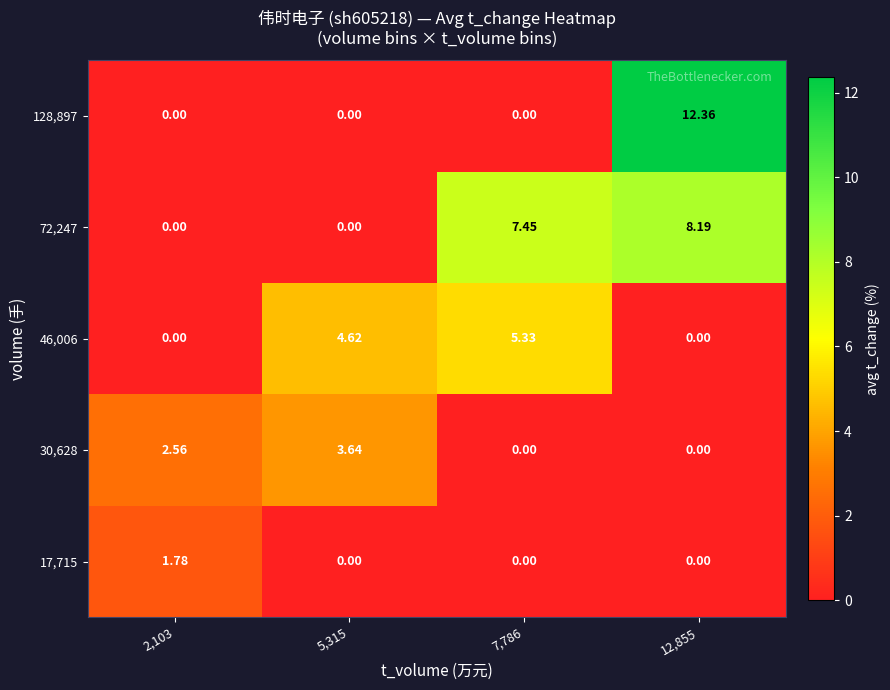

Count the number of categories in the chart.

4